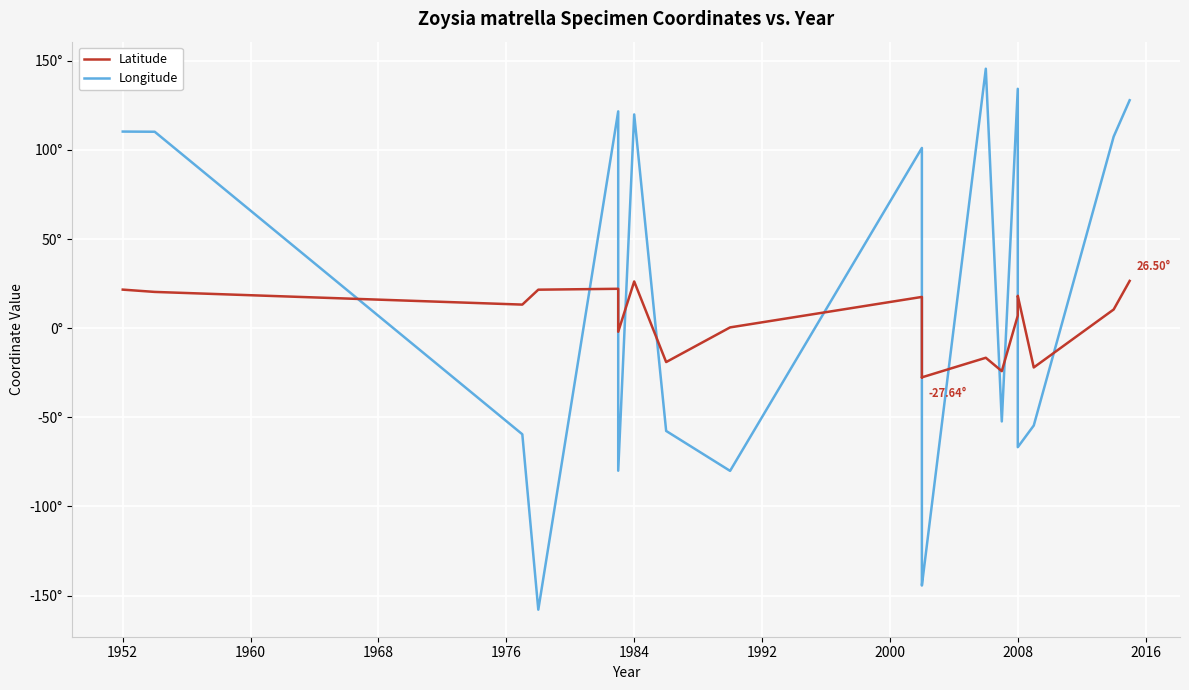

What is the difference between the maximum and second lowest values in the Longitude series?

289.9